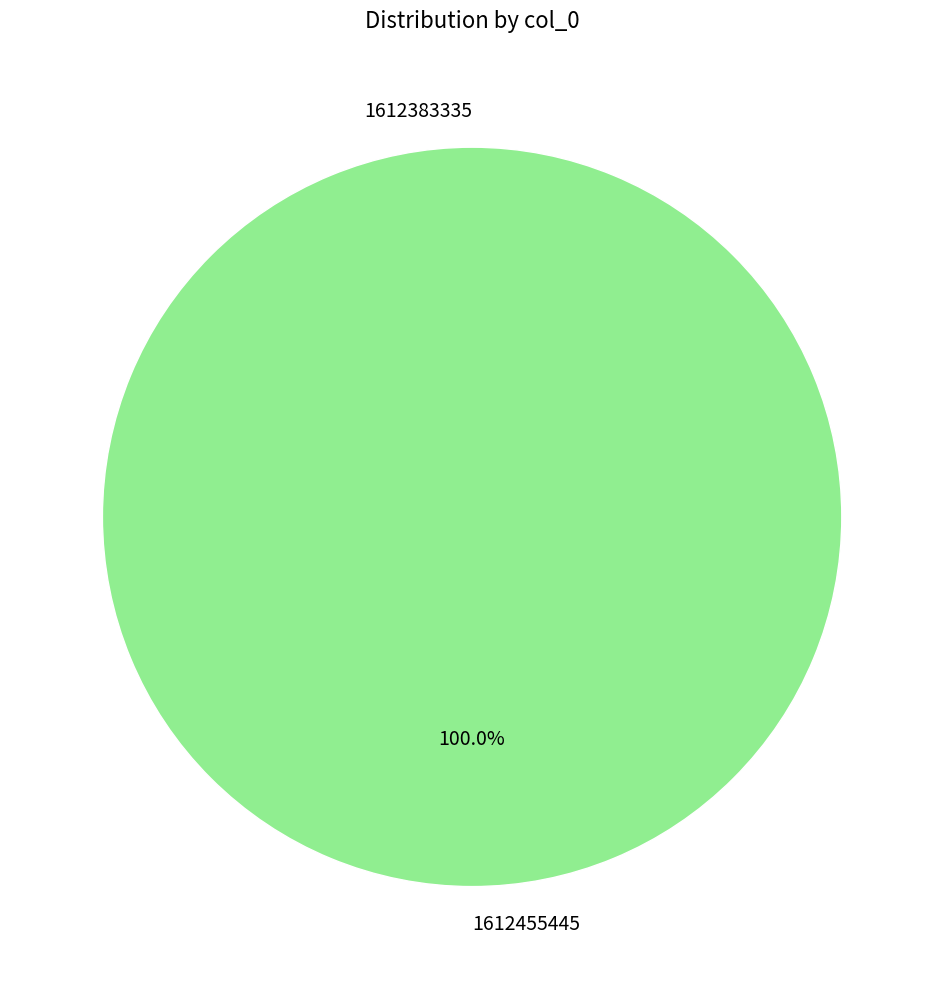

To the nearest percent, what portion does 1612455445 represent?

100%